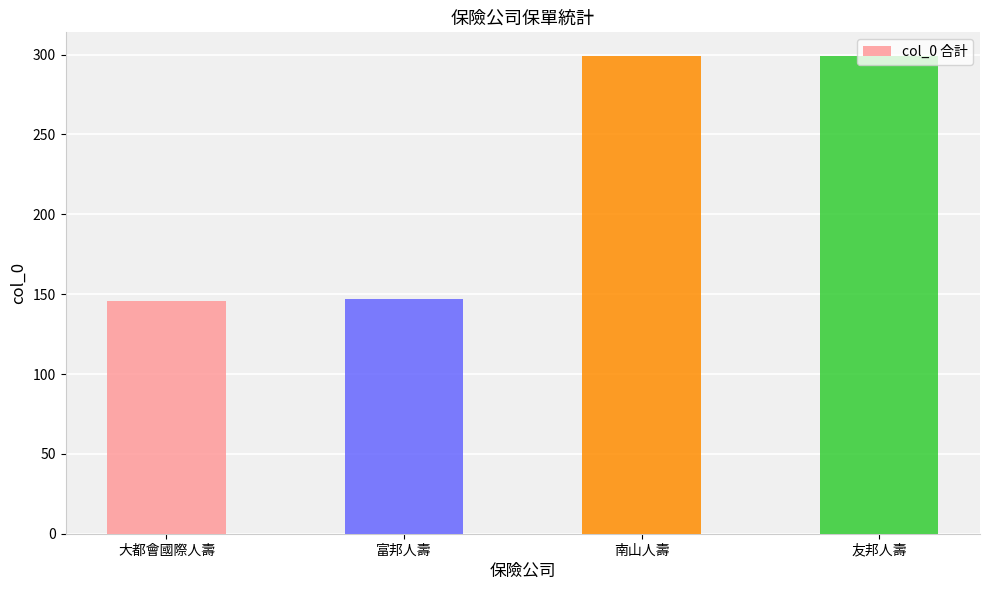

Which has a higher value, 大都會國際人壽 or 南山人壽?

南山人壽